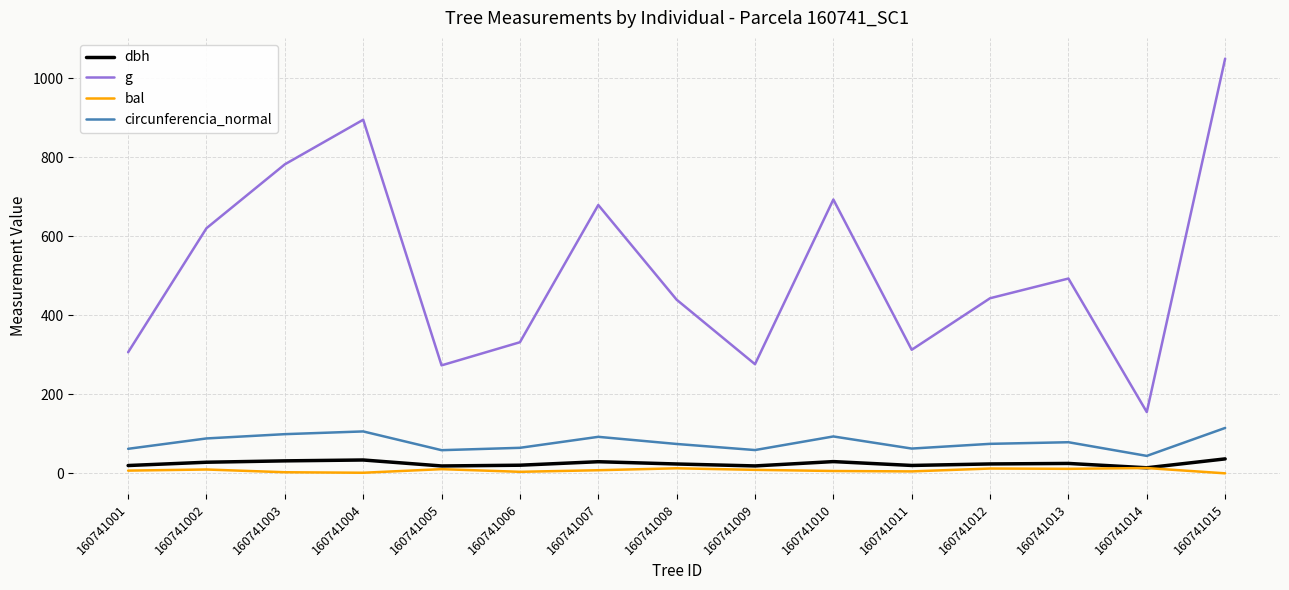

Does the chart display data point markers on the line(s)?

No